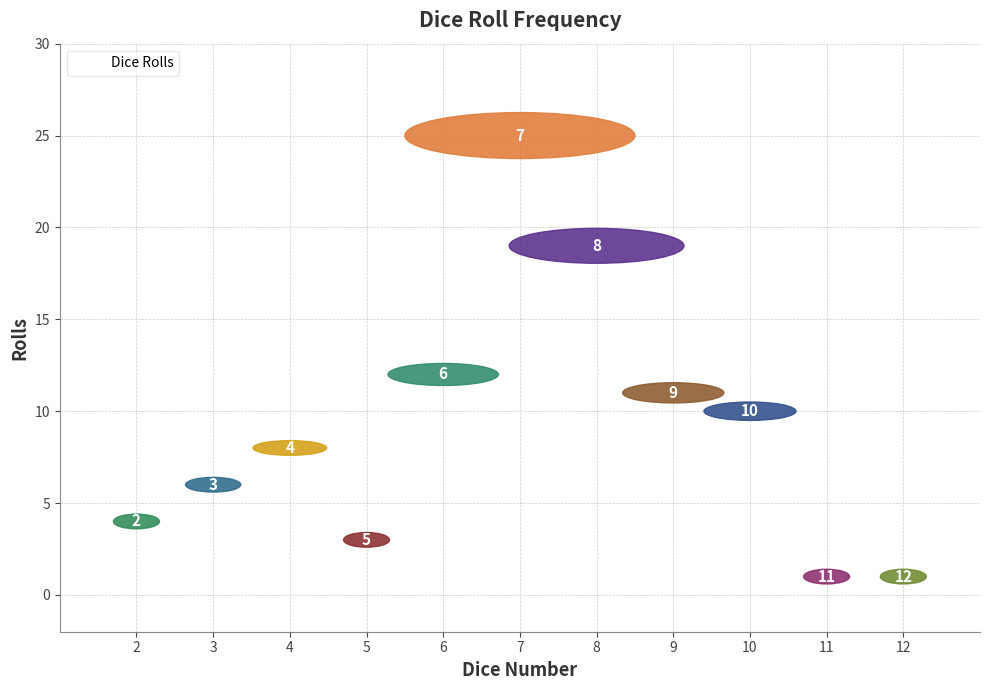

What Y value in the scatter plot is closest to 13?

12